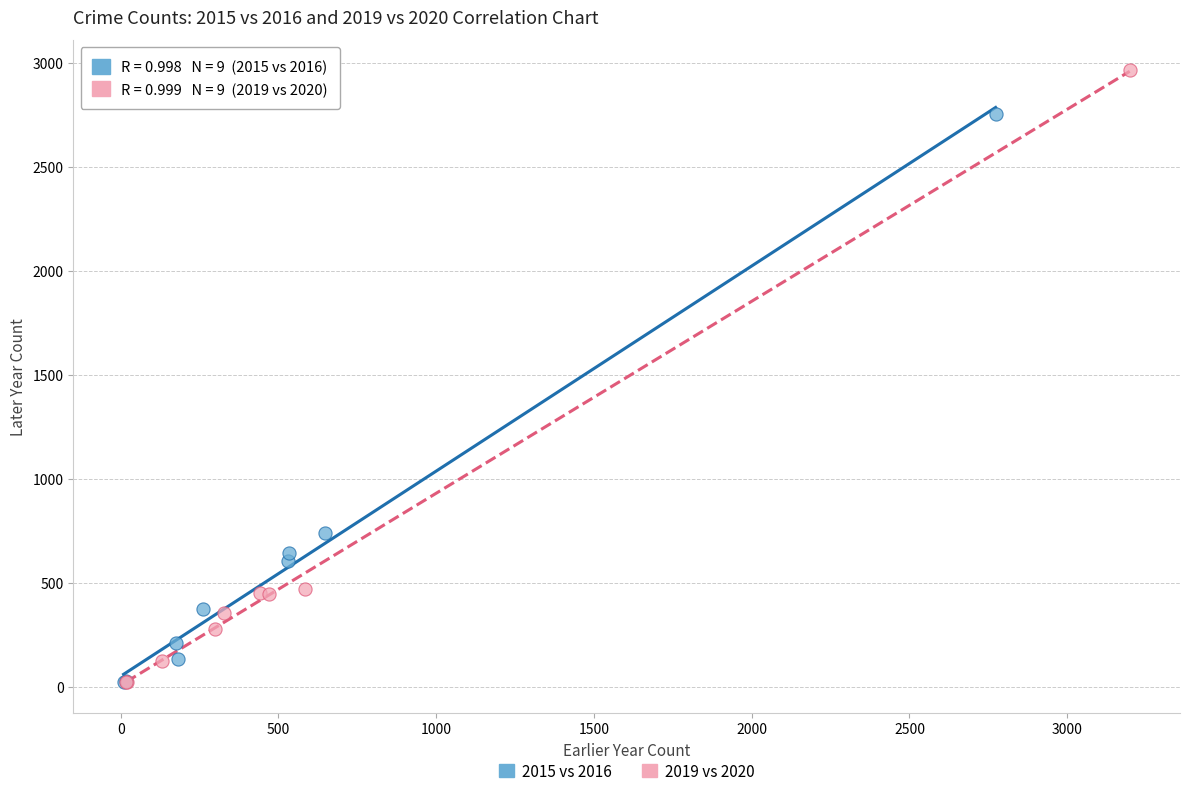

Which series reaches the maximum Y coordinate?

2019 vs 2020